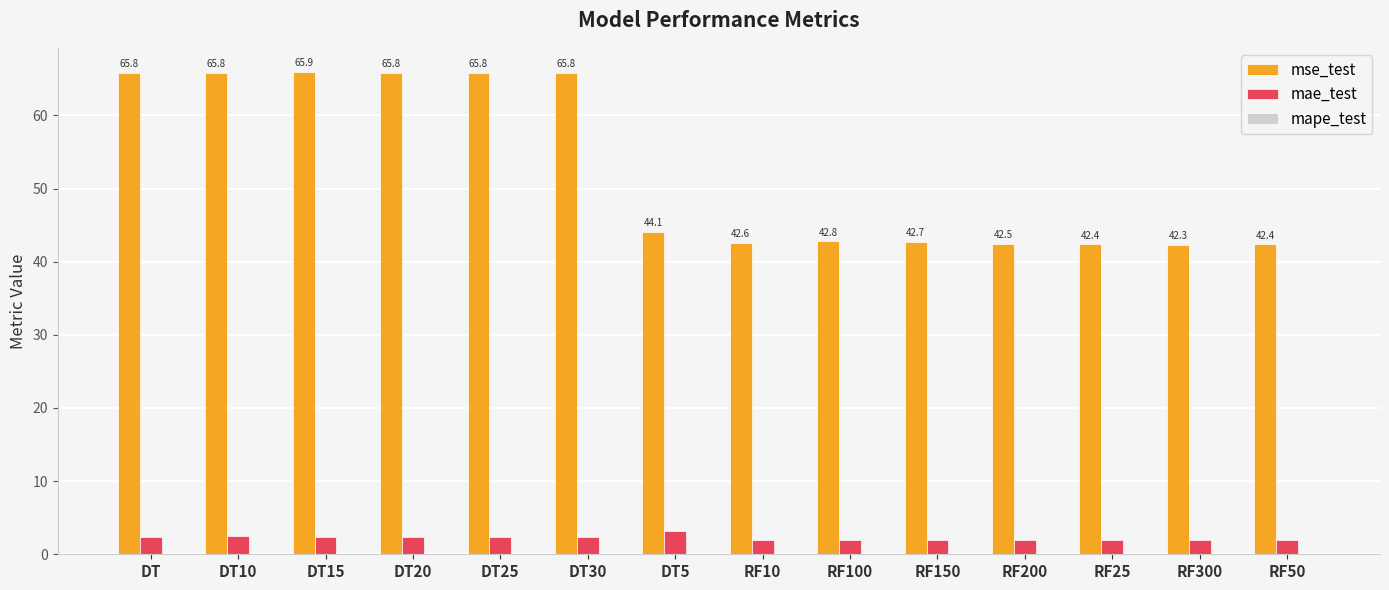

True or false: mse_test has a value of 104.5 at DT.

False